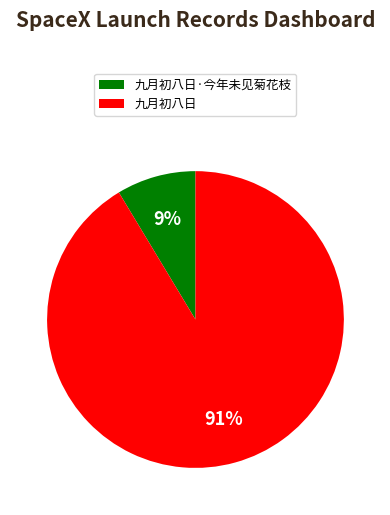

What percentage is the 九月初八日·今年未见菊花枝 slice, to the nearest percent?

9%